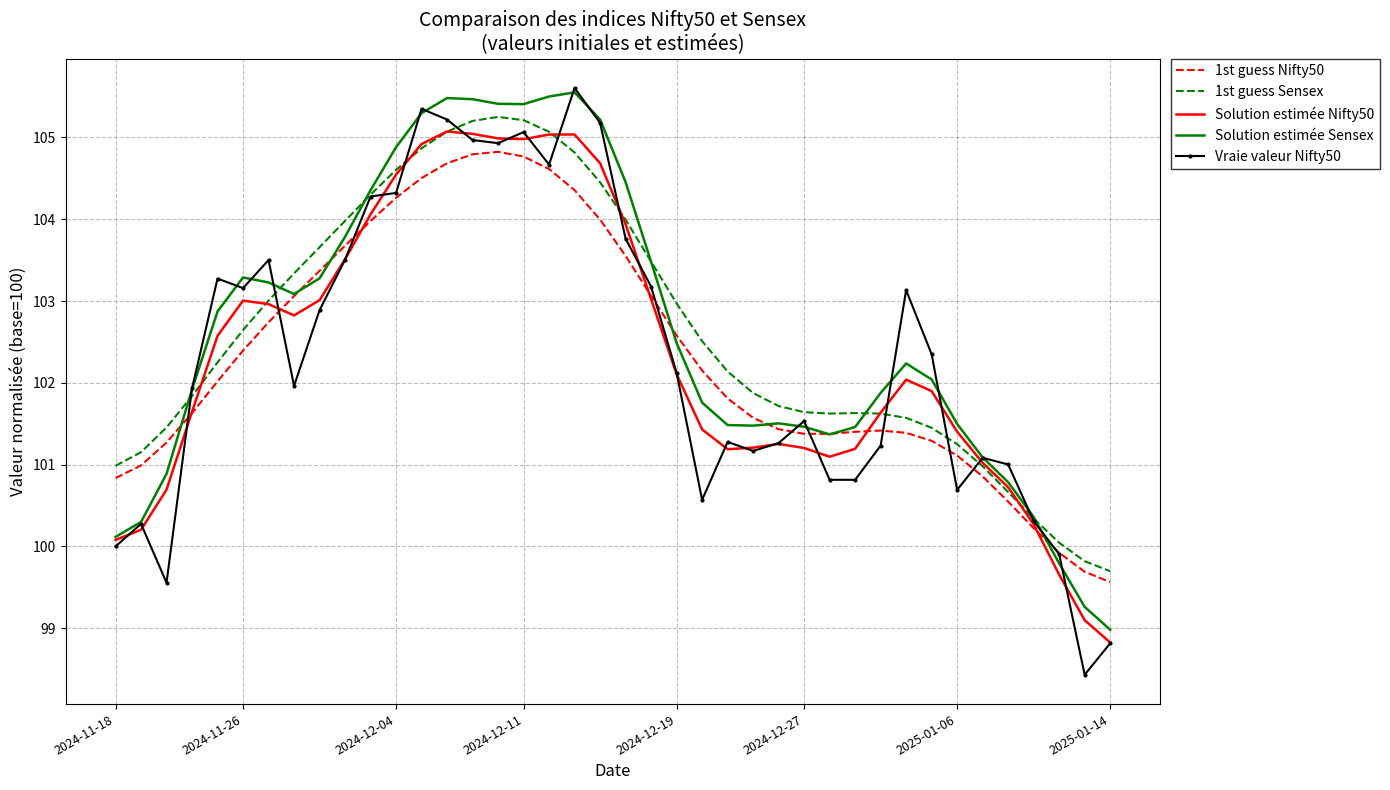

What is the maximum value shown in the chart?

105.6